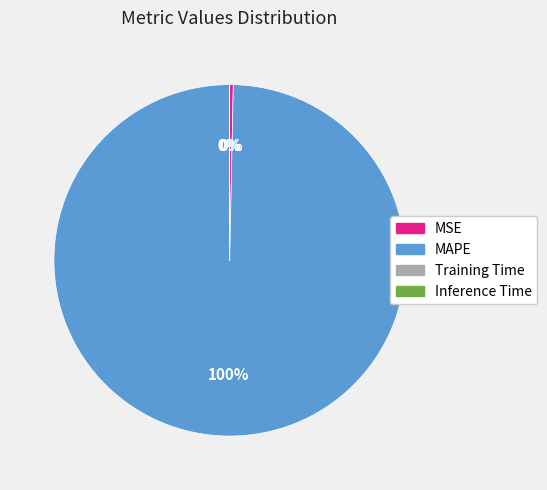

To the nearest percent, what is the average slice percentage?

25%